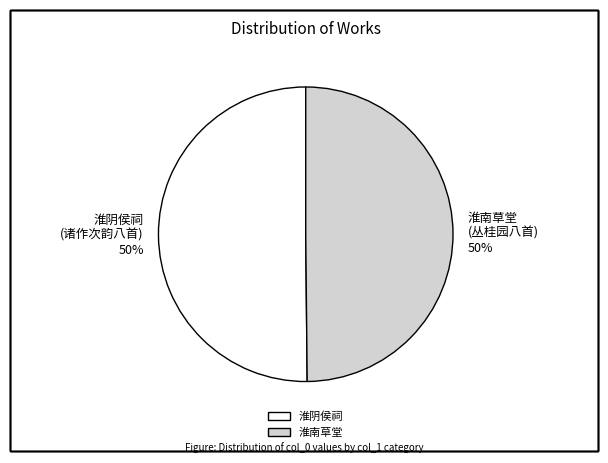

The 淮阴侯祠 slice represents 50% of the pie. True or false?

True